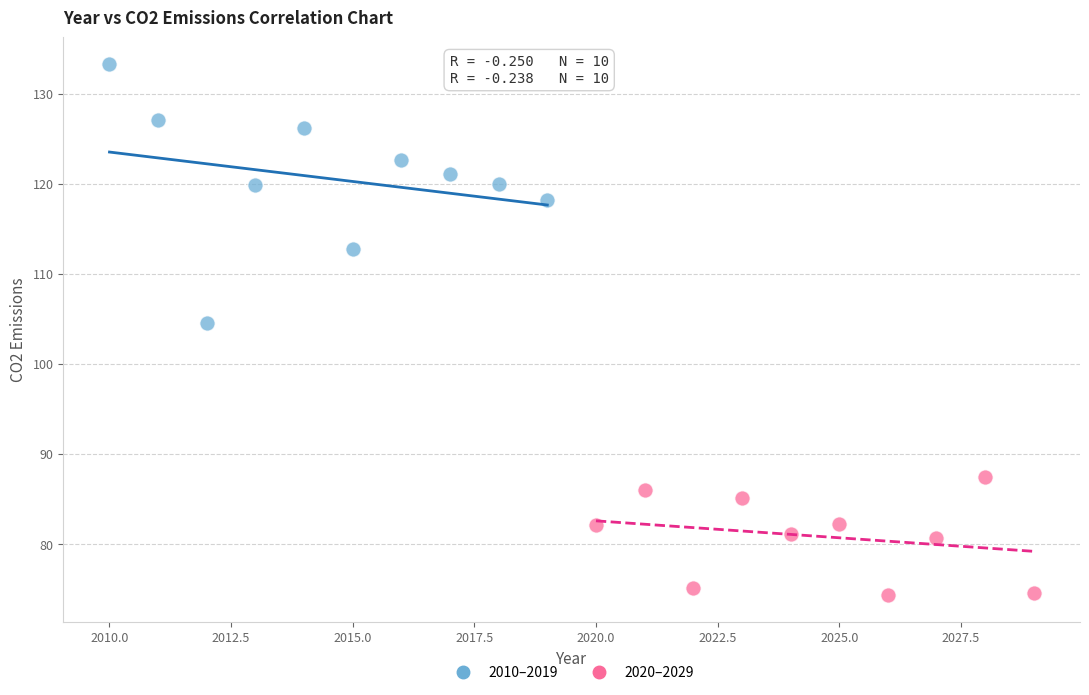

Which series has the widest spread of Y values?

2010–2019